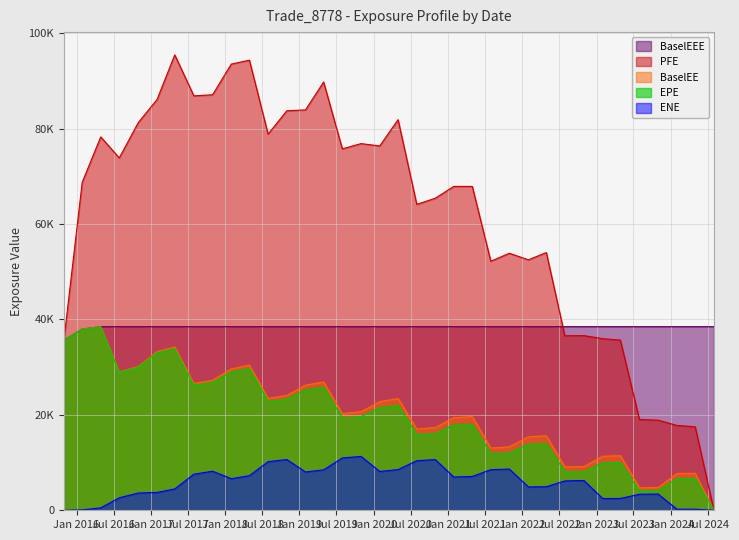

True or false: PFE and EPE cross at least once.

False